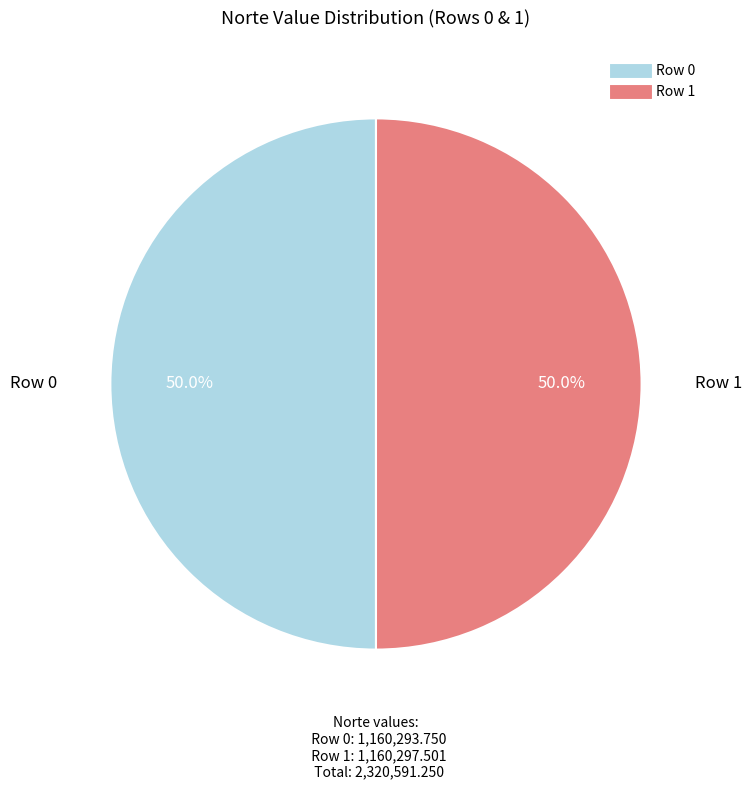

How many slices are in this pie chart?

2